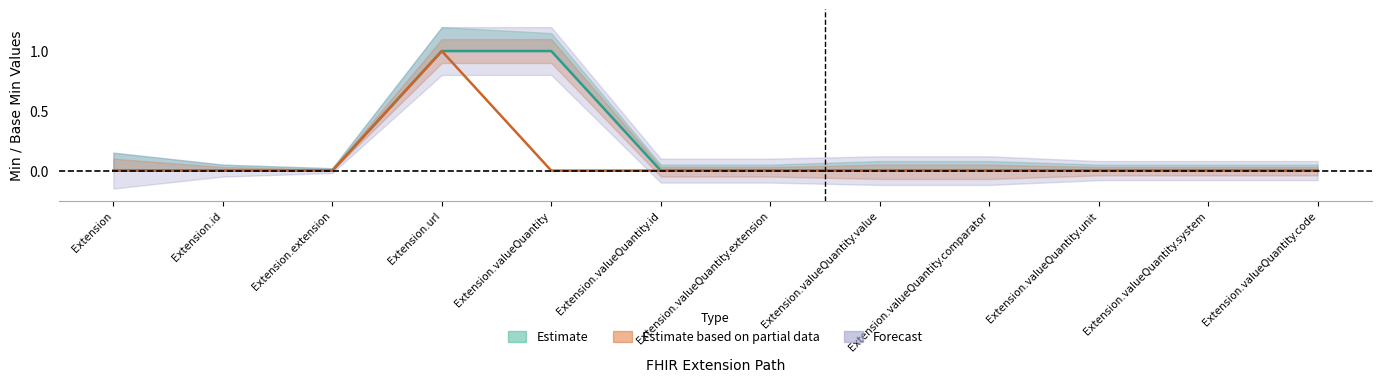

Reading left to right, extract all data points from this chart.

Min: Extension=0	Extension.id=0	Extension.extension=0	Extension.url=1	Extension.valueQuantity=1	Extension.valueQuantity.id=0	Extension.valueQuantity.extension=0	Extension.valueQuantity.value=0	Extension.valueQuantity.comparator=0	Extension.valueQuantity.unit=0	Extension.valueQuantity.system=0	Extension.valueQuantity.code=0
Base Min: Extension=0	Extension.id=0	Extension.extension=0	Extension.url=1	Extension.valueQuantity=0	Extension.valueQuantity.id=0	Extension.valueQuantity.extension=0	Extension.valueQuantity.value=0	Extension.valueQuantity.comparator=0	Extension.valueQuantity.unit=0	Extension.valueQuantity.system=0	Extension.valueQuantity.code=0